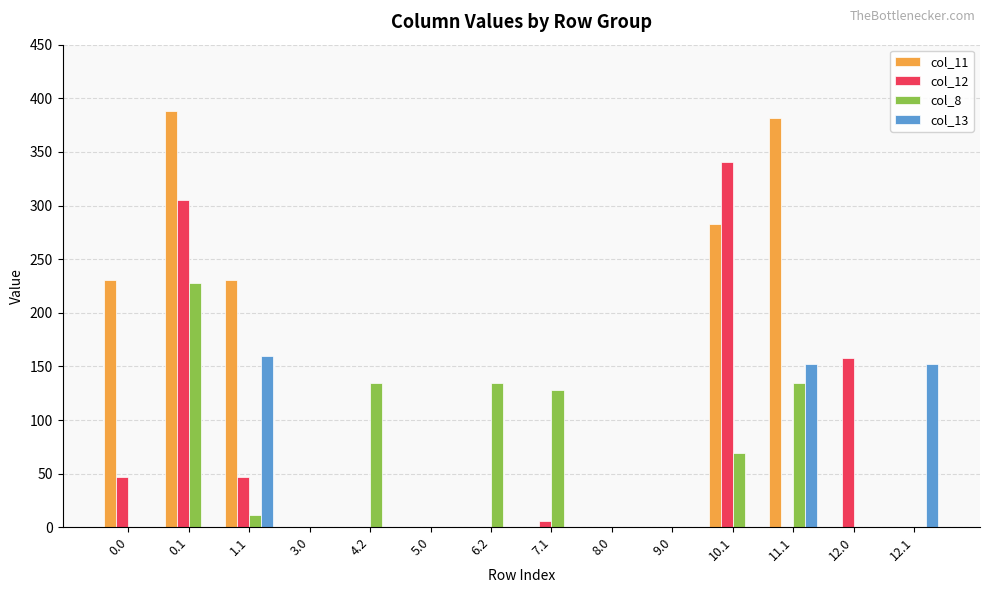

At which label does col_11 reach its peak?

0.1